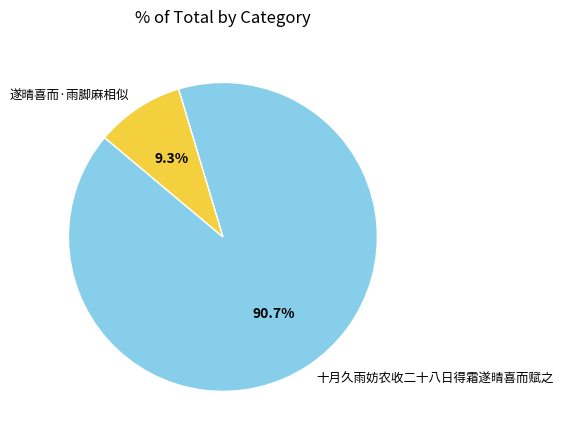

Which slice is the smallest?

遂晴喜而·雨脚麻相似